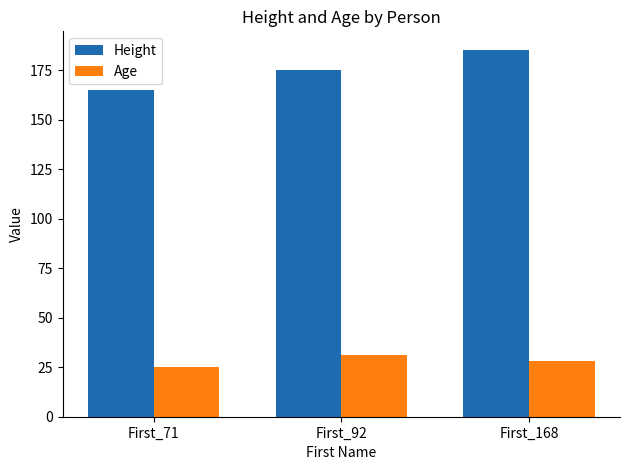

The Height series shows 185.4 at First_168. True or false?

True